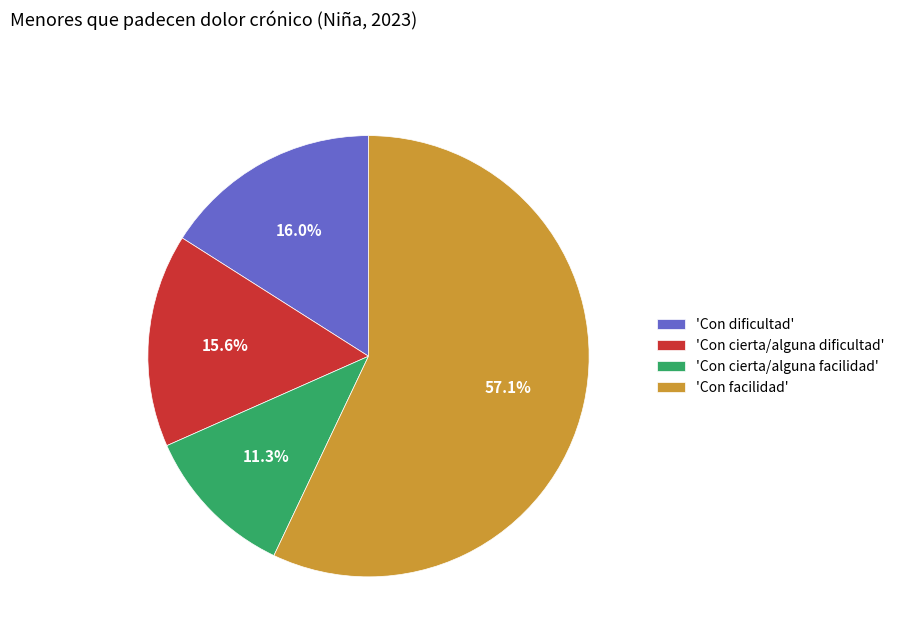

How much of the chart is everything except 'Con facilidad'?

42.9%